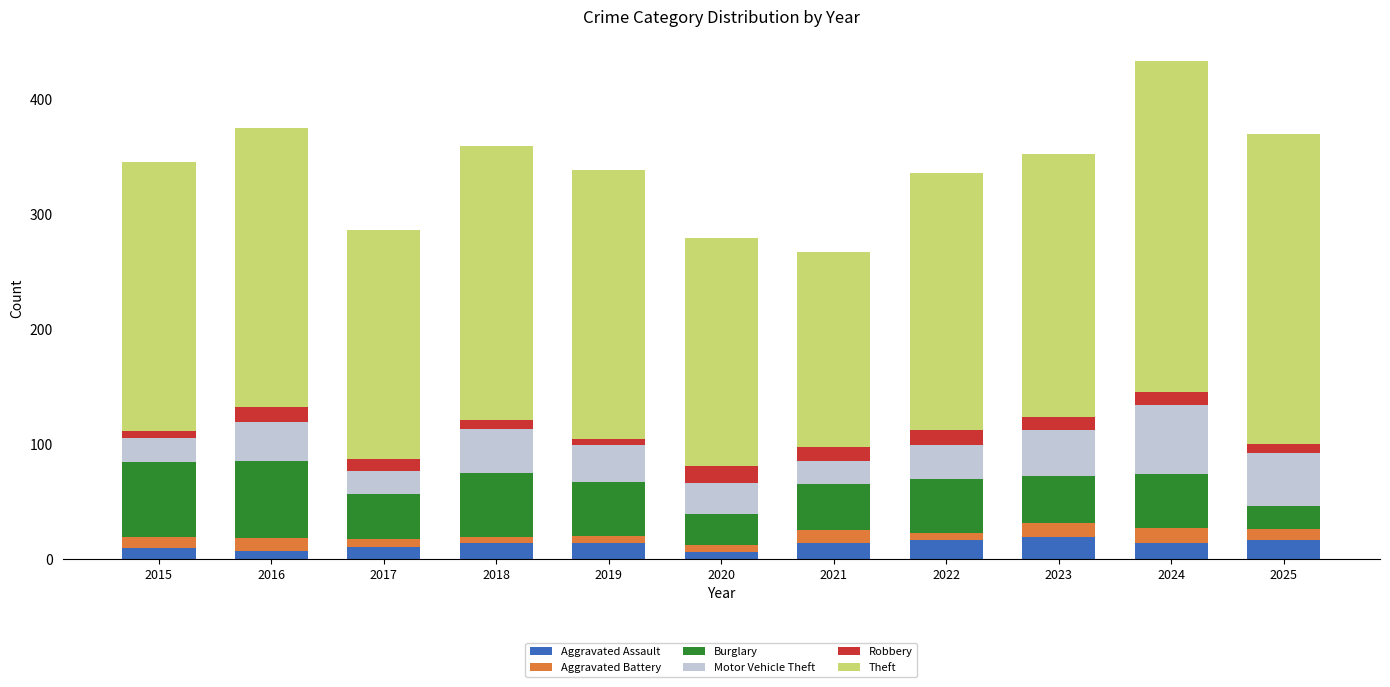

What is the sum of all Aggravated Assault values?

139